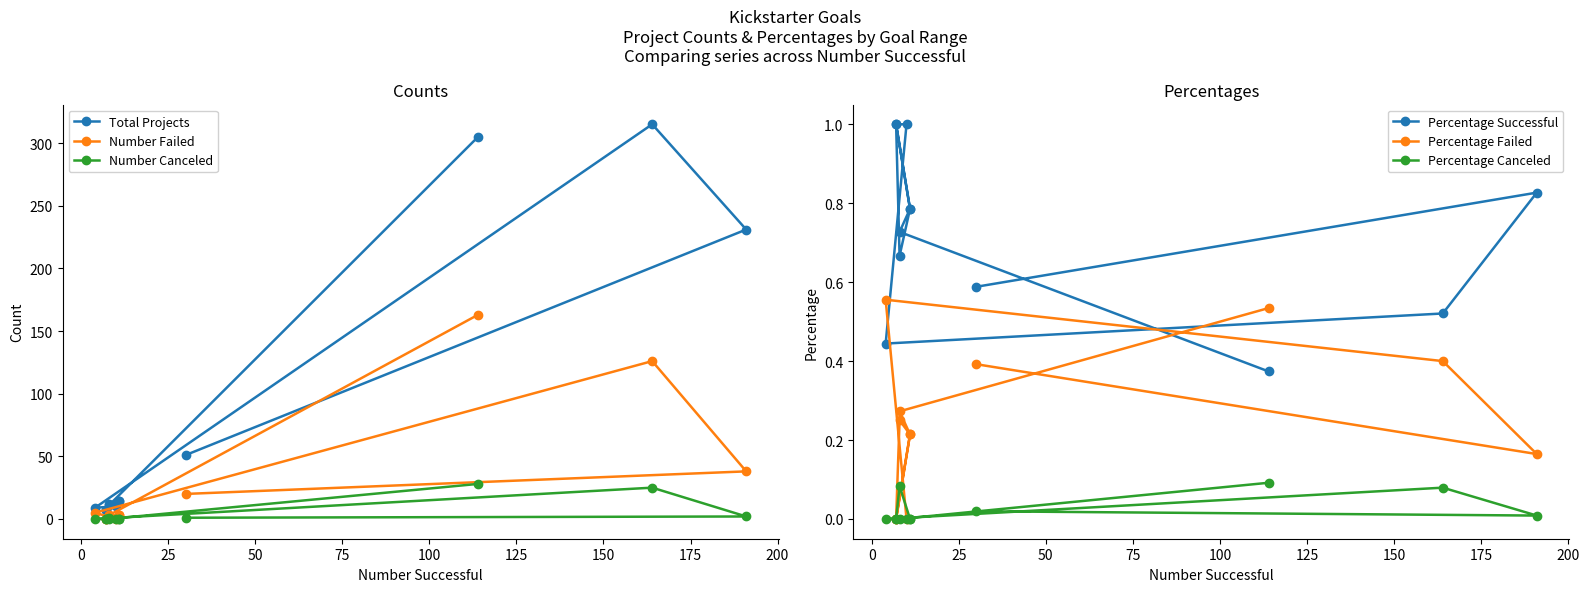

How many lines are shown in the chart?

6